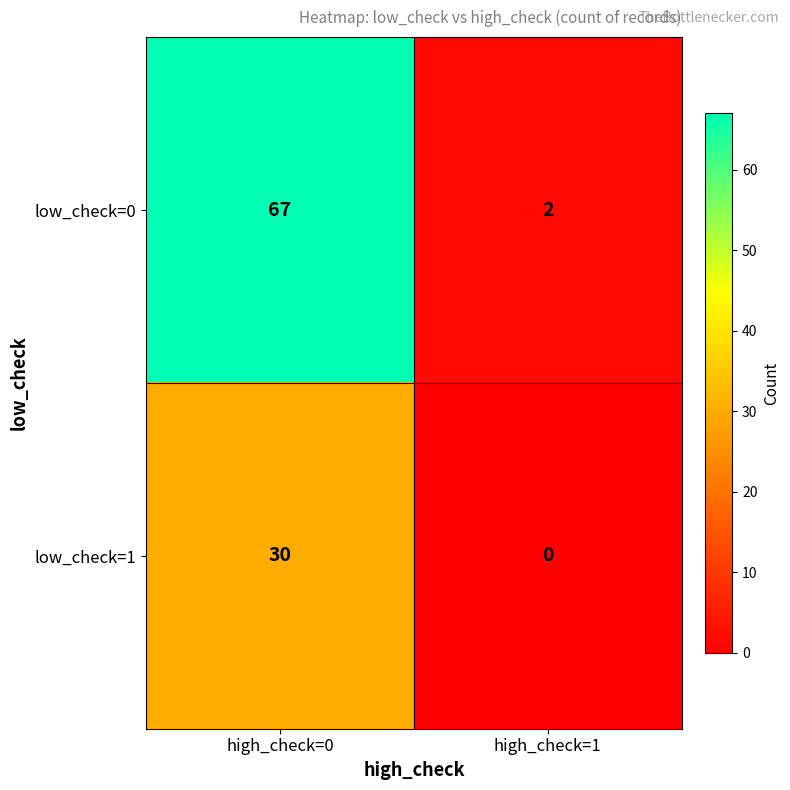

What is the difference between the low_check=0 values at high_check=0 and high_check=1?

65